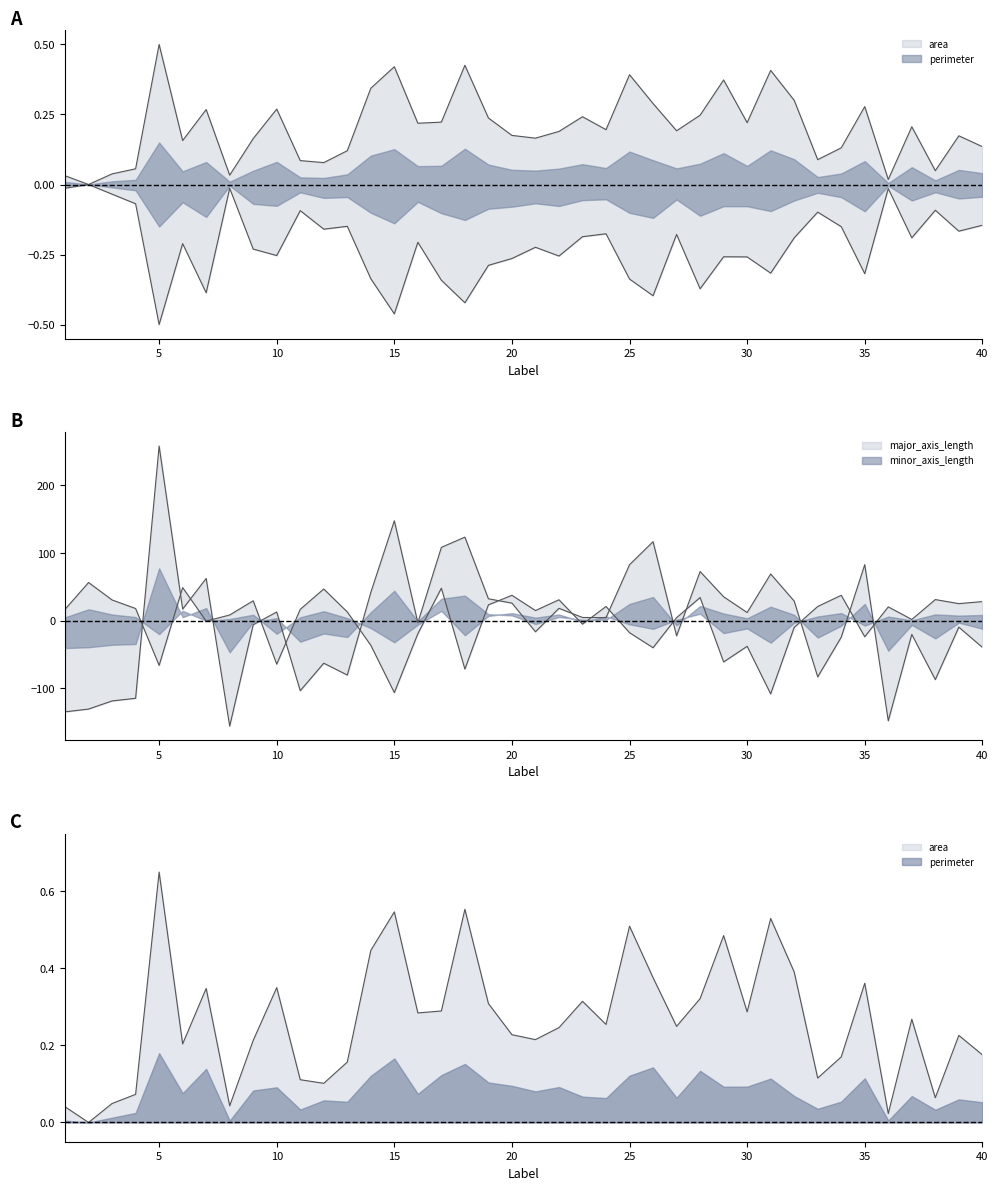

At which category does the chart reach its peak across all series?

5